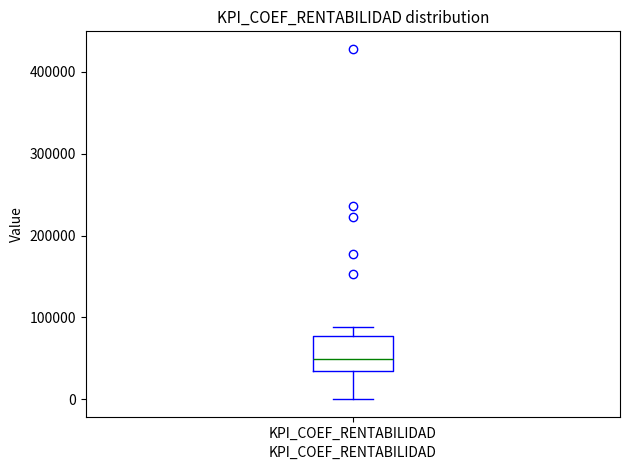

Transcribe this box plot: give where the median line is, the range the box spans, and where the two whiskers end, as read against the y-axis. The values are not printed on the chart, so give them approximately, as read against the axis.

median 50000, box 30000 to 80000, whiskers 0 to 90000